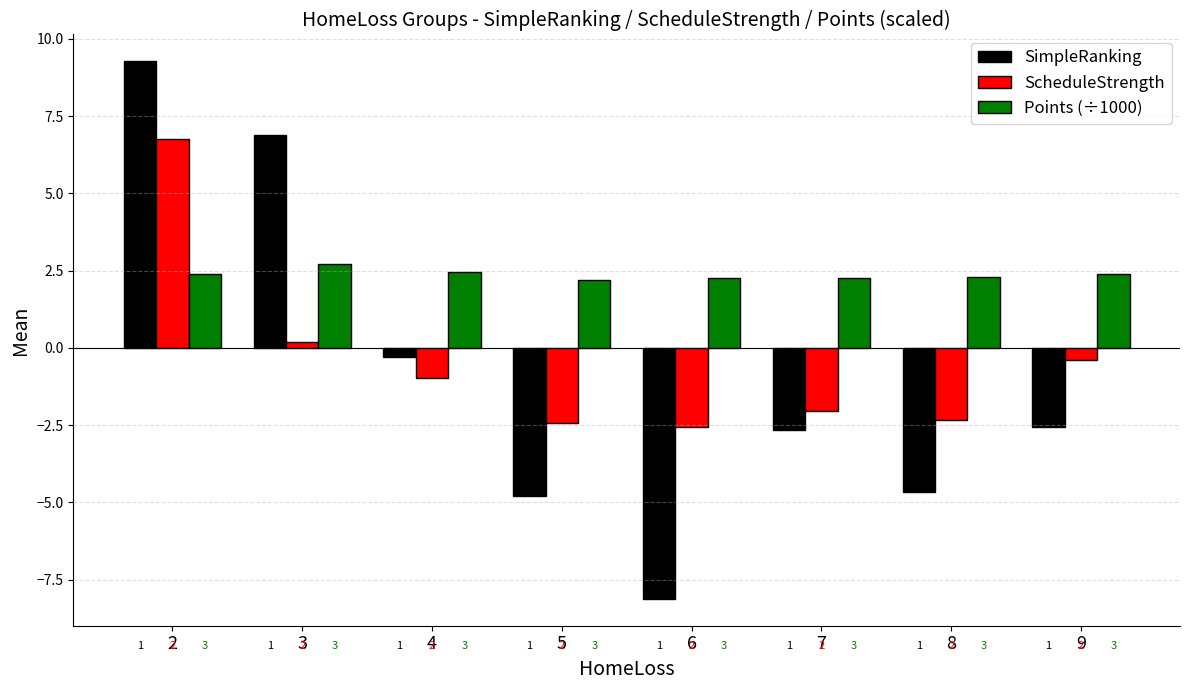

Which series has the largest range (max minus min)?

SimpleRanking